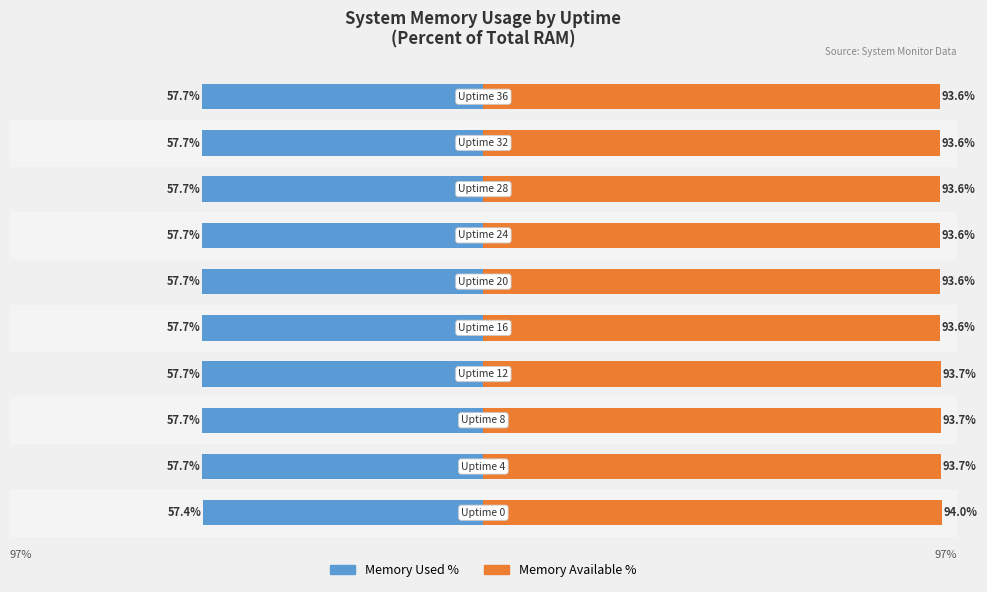

What is the difference between the maximum and minimum values in the Memory Used % series?

0.3